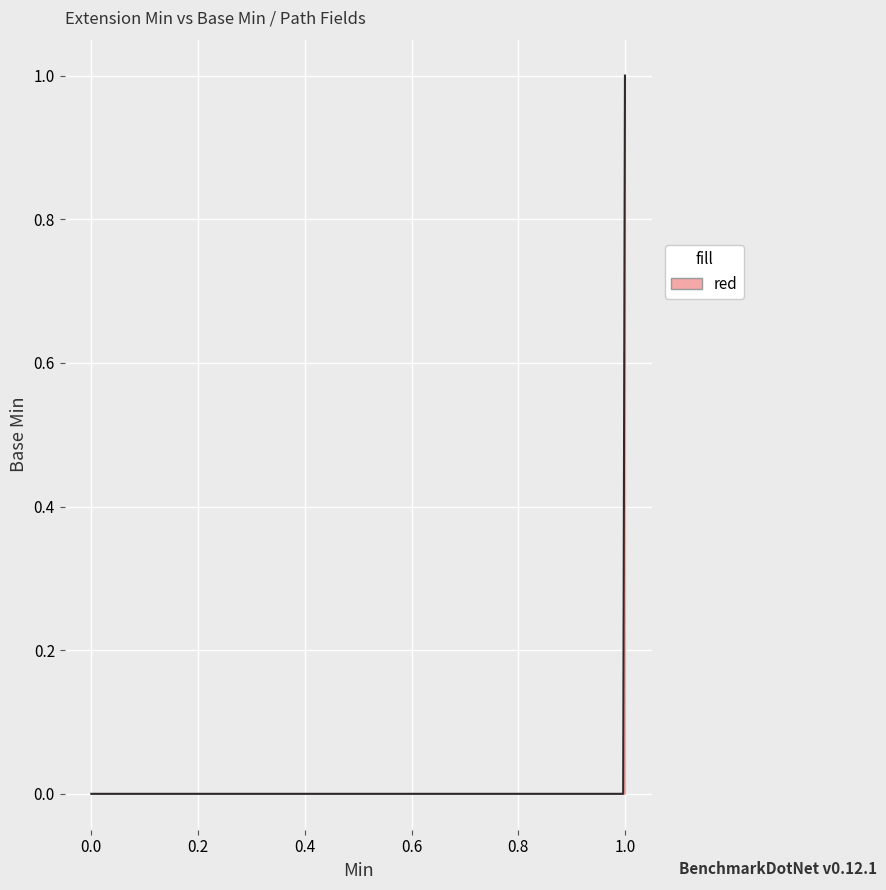

Reading left to right, transcribe all the data shown in this chart.

0	0	1	1	1	1